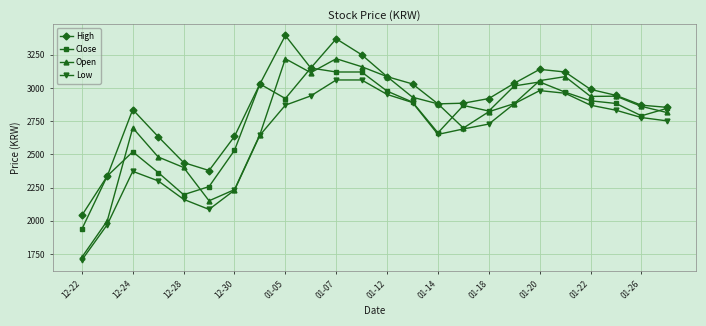

What are all the series names shown in the legend?

High, Close, Open, Low